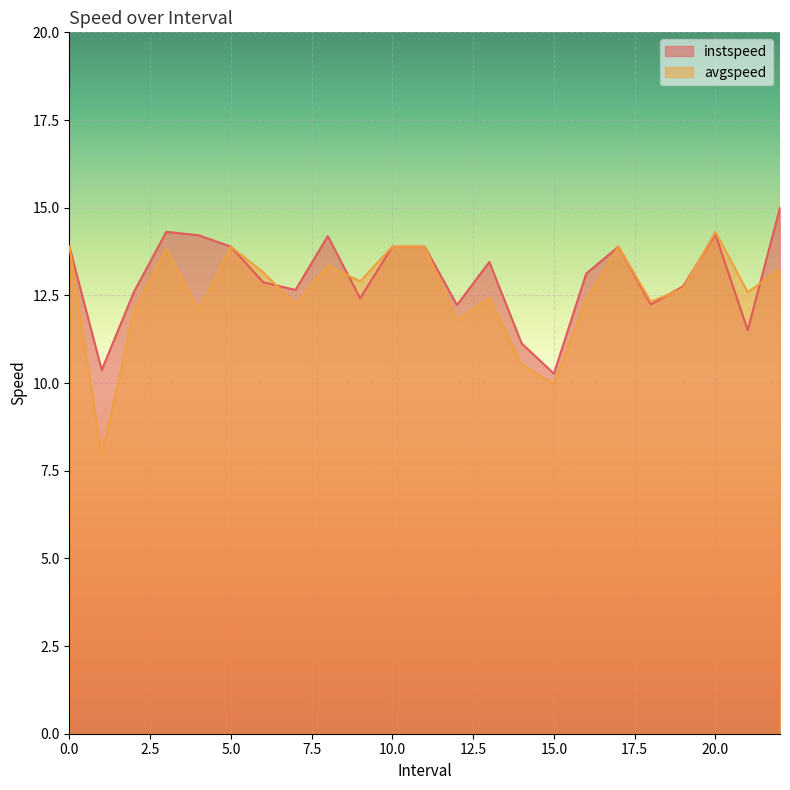

How many intersections are there between avgspeed and instspeed?

5